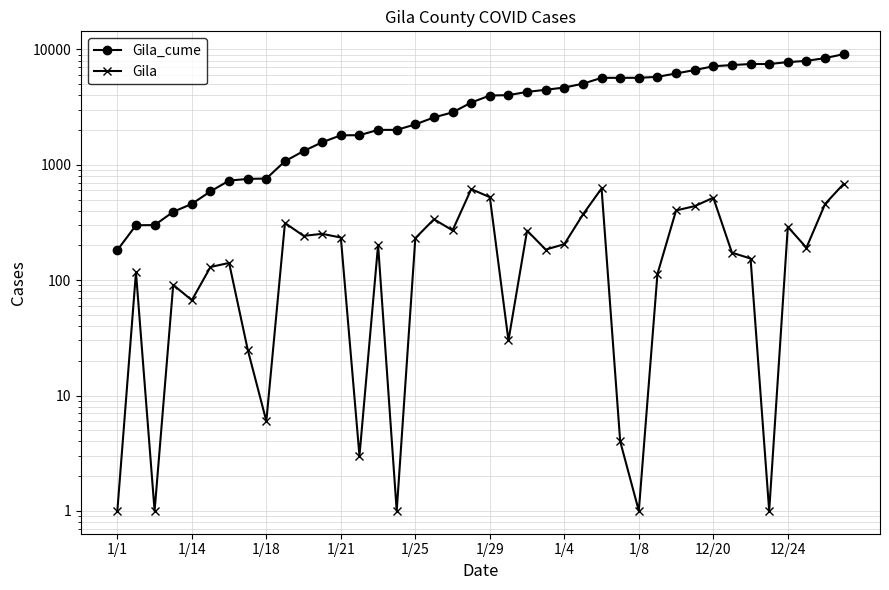

Does the chart have visible grid lines?

Yes